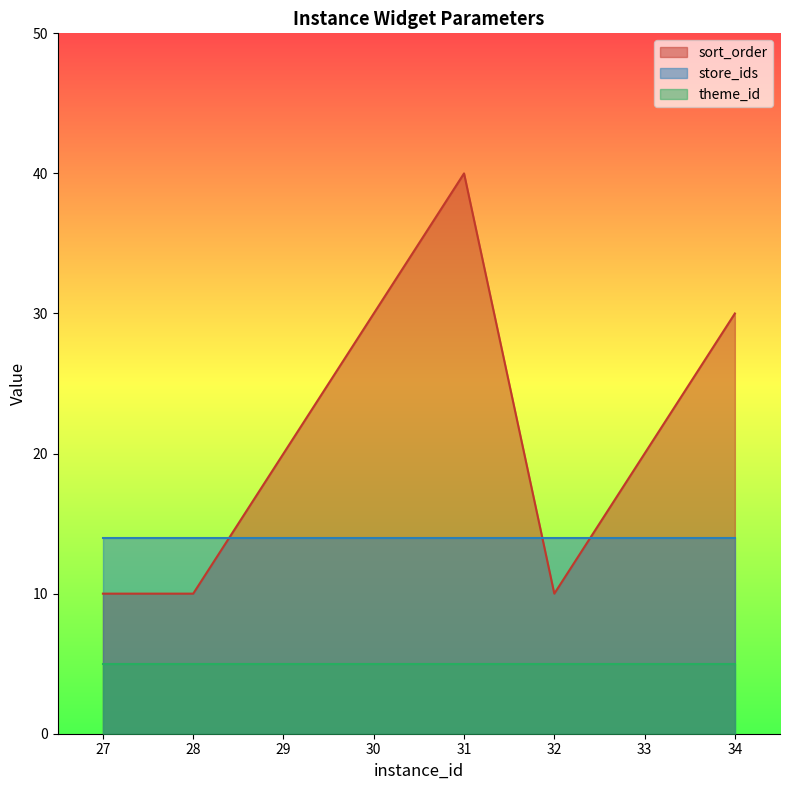

Rank the series by their maximum value, from highest to lowest.

sort_order, store_ids, theme_id